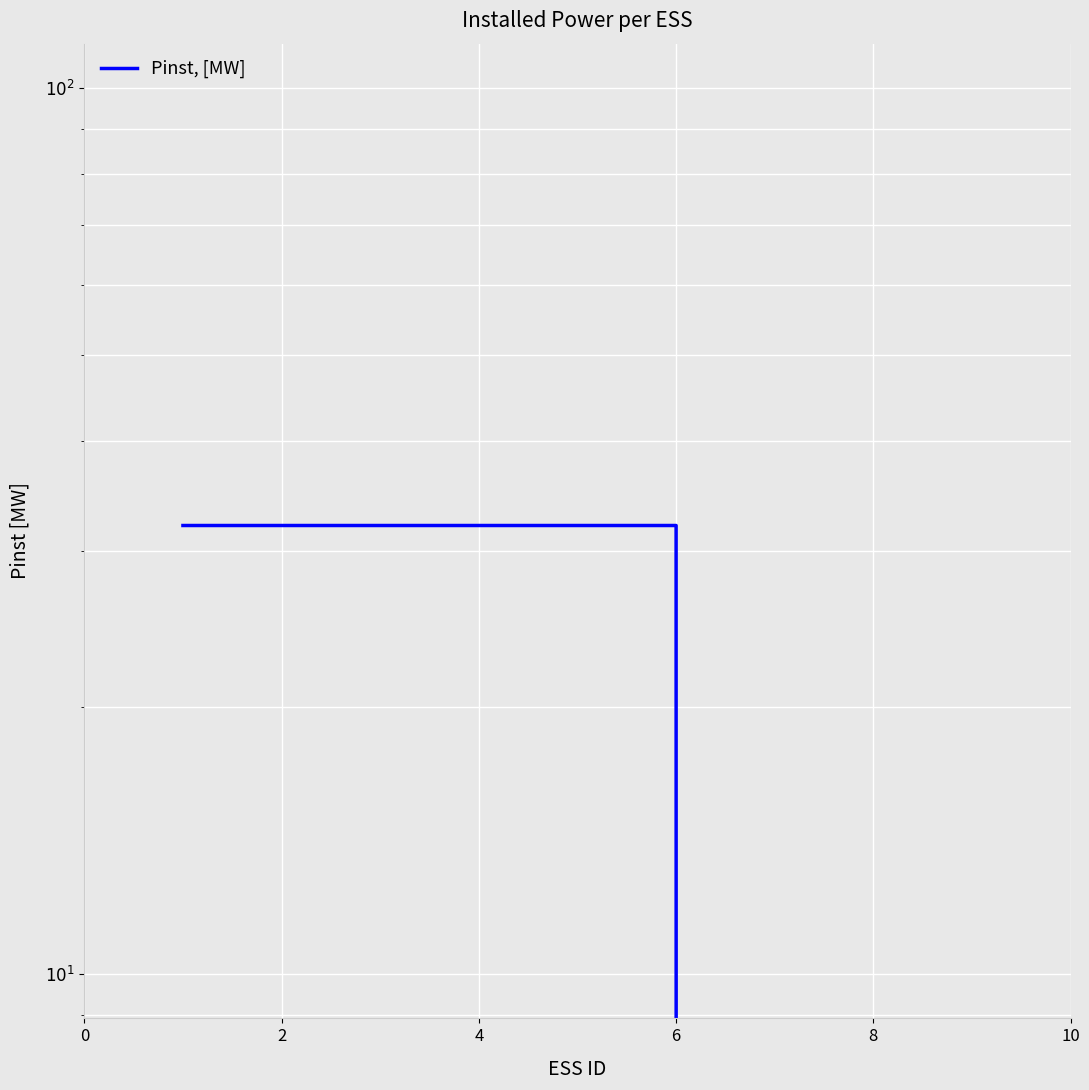

Is this an area chart (filled region under the line)?

No